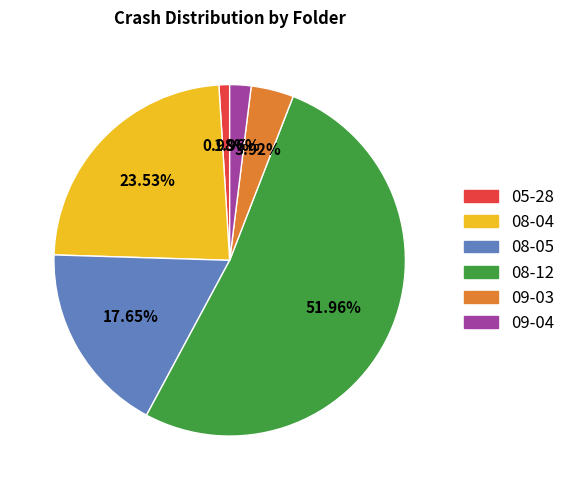

Is there a majority slice in this chart?

Yes